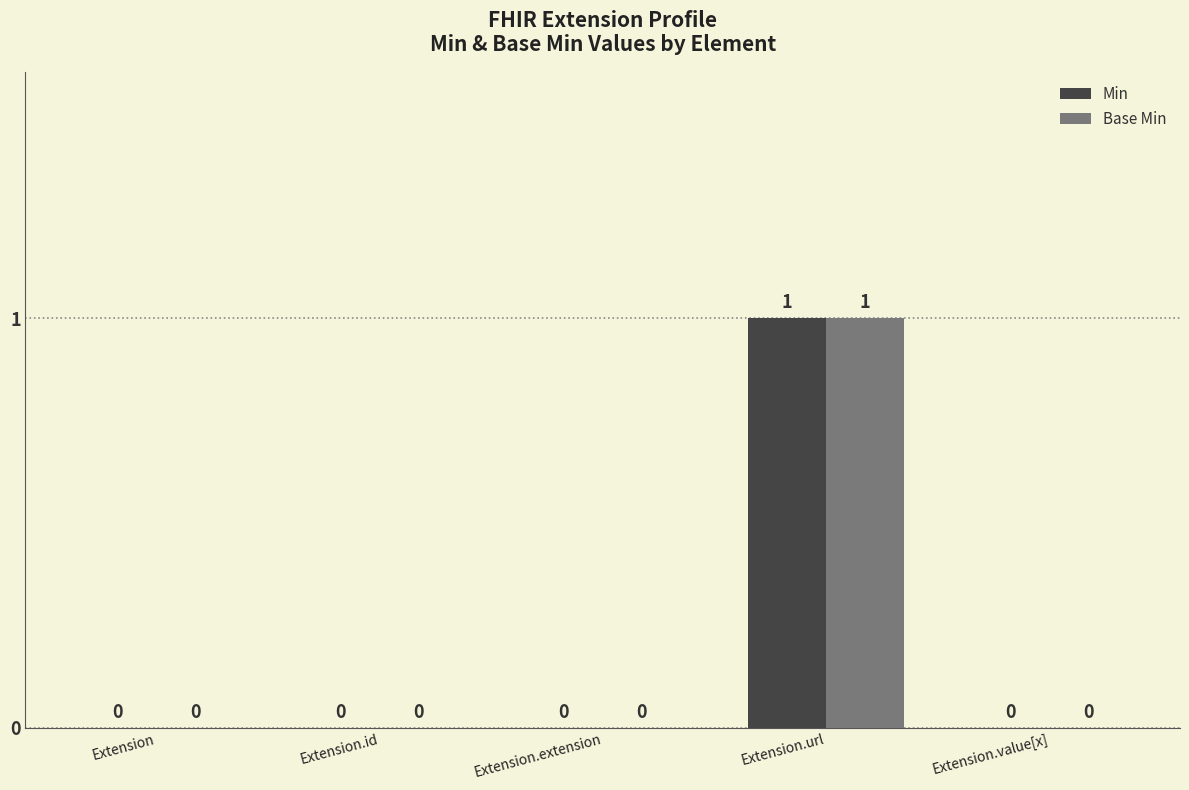

Reading left to right, transcribe all the data shown in this chart.

Min: Extension=0	Extension.id=0	Extension.extension=0	Extension.url=1	Extension.value[x]=0
Base Min: Extension=0	Extension.id=0	Extension.extension=0	Extension.url=1	Extension.value[x]=0